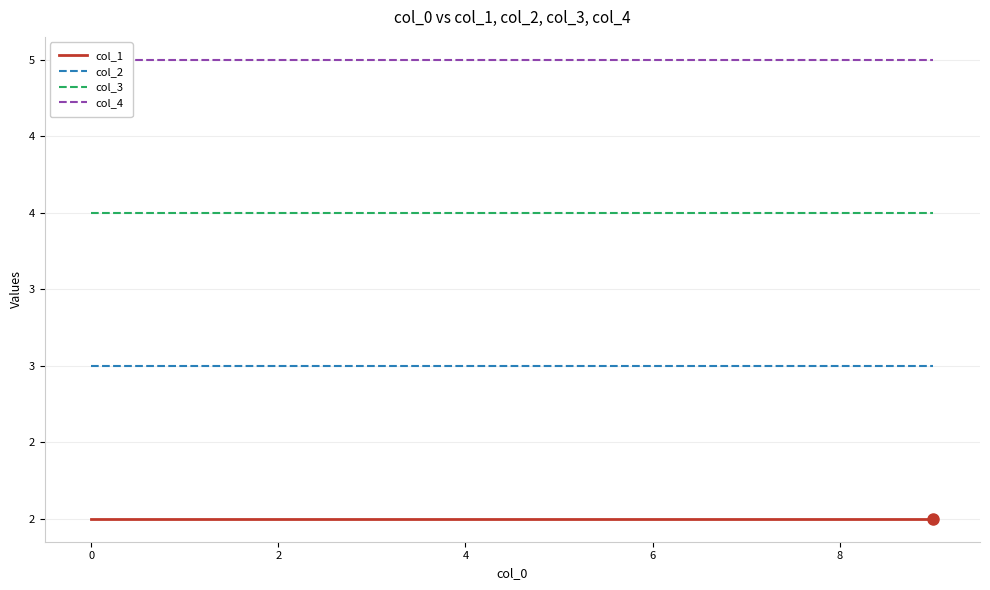

Which series has the widest spread of values?

col_1